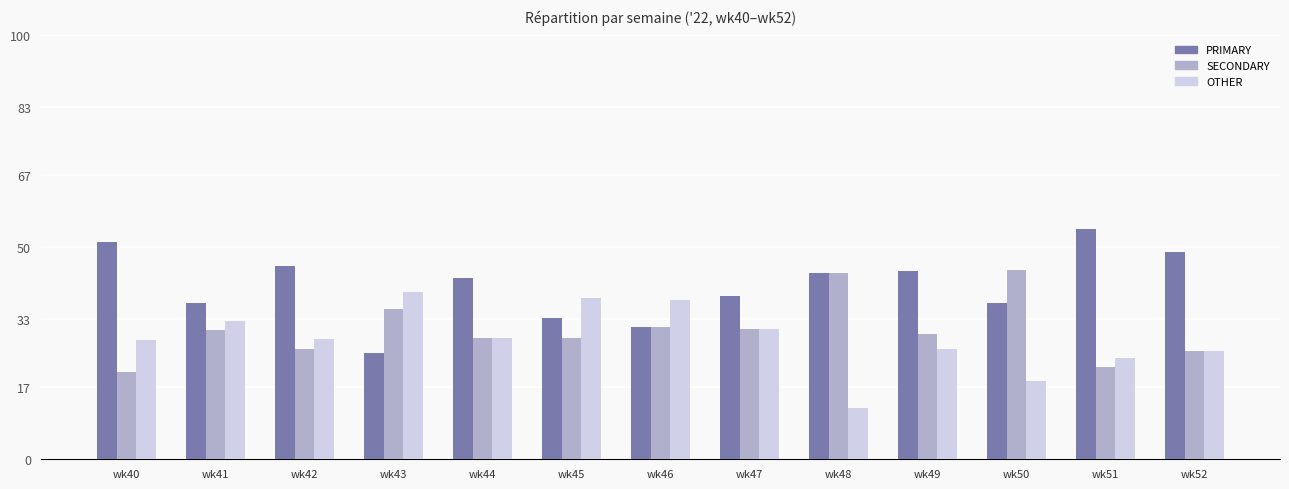

Rank the series by their maximum value, from lowest to highest.

OTHER, SECONDARY, PRIMARY